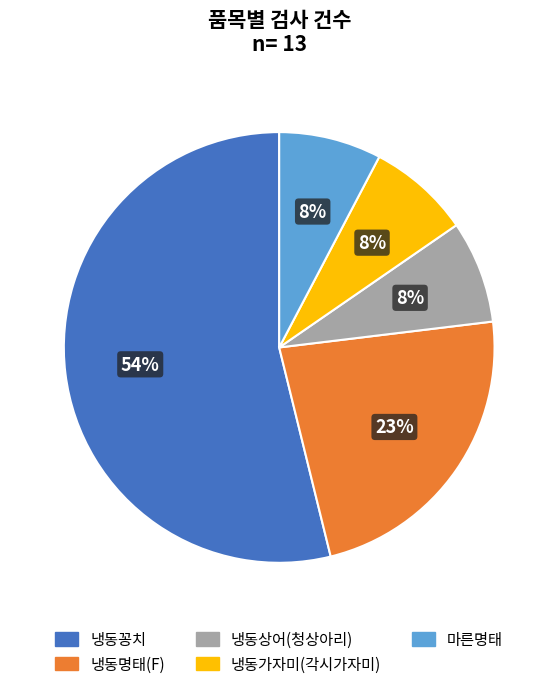

Between 냉동명태(F) and 마른명태, which is larger?

냉동명태(F)